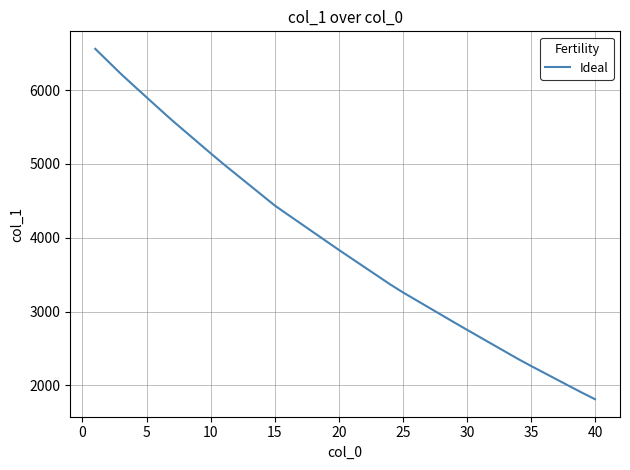

How many lines are shown in the chart?

1